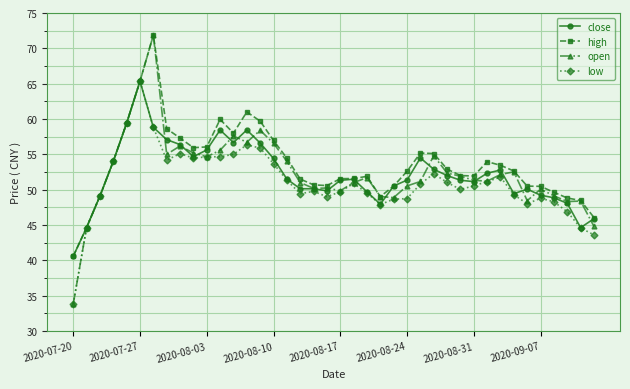

Which series has the largest range (max minus min)?

open